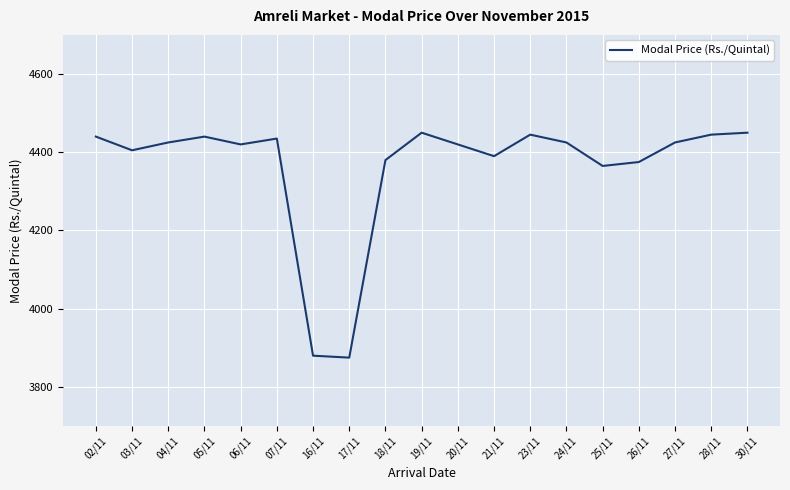

True or false: the data shows 2873 at 21/11.

False